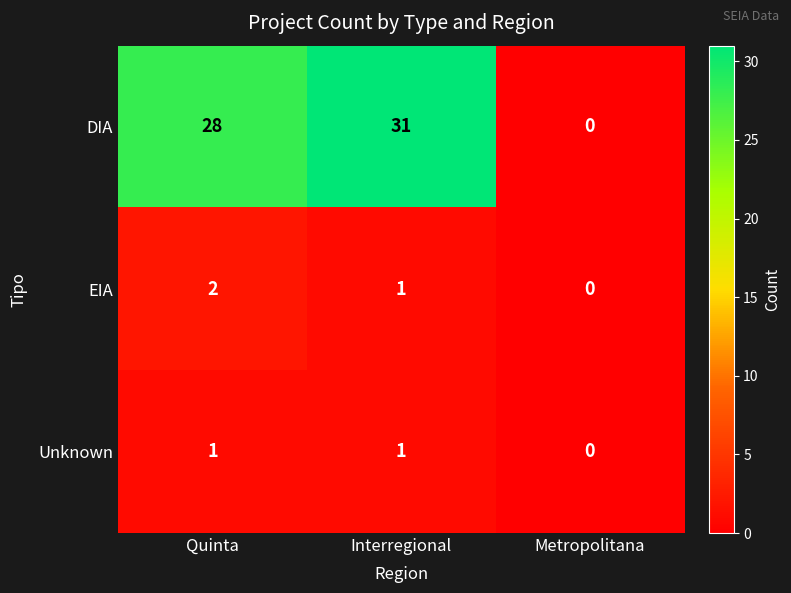

Reading left to right, extract all data points from this chart.

DIA: 28	31	0
EIA: 2	1	0
Unknown: 1	1	0